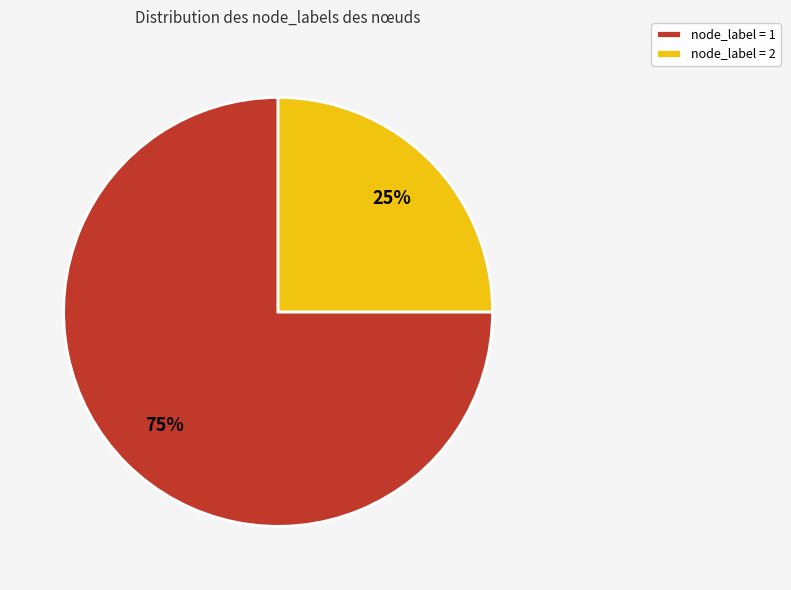

To the nearest percent, what is the average slice percentage?

50%